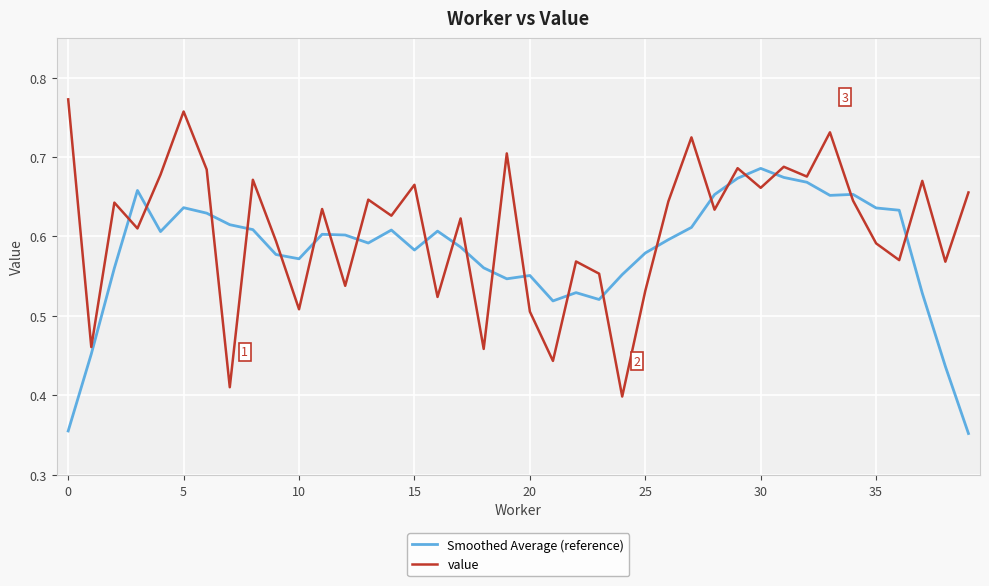

Which series has the widest spread of values?

value